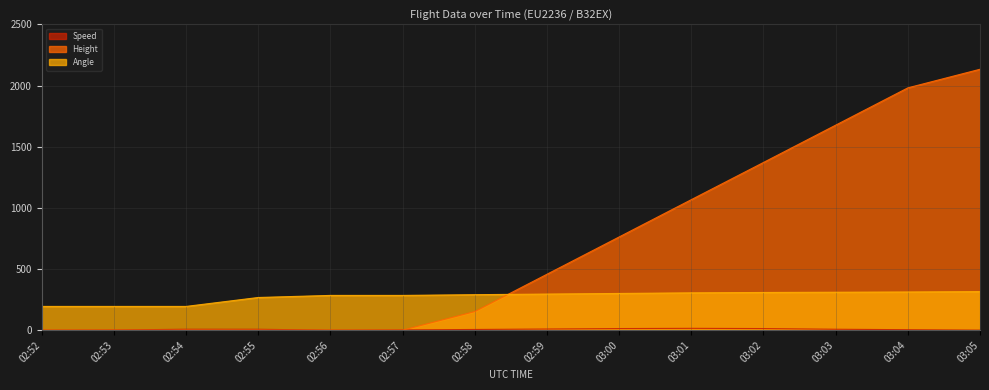

True or false: Speed has more than 2 interior local peaks.

False